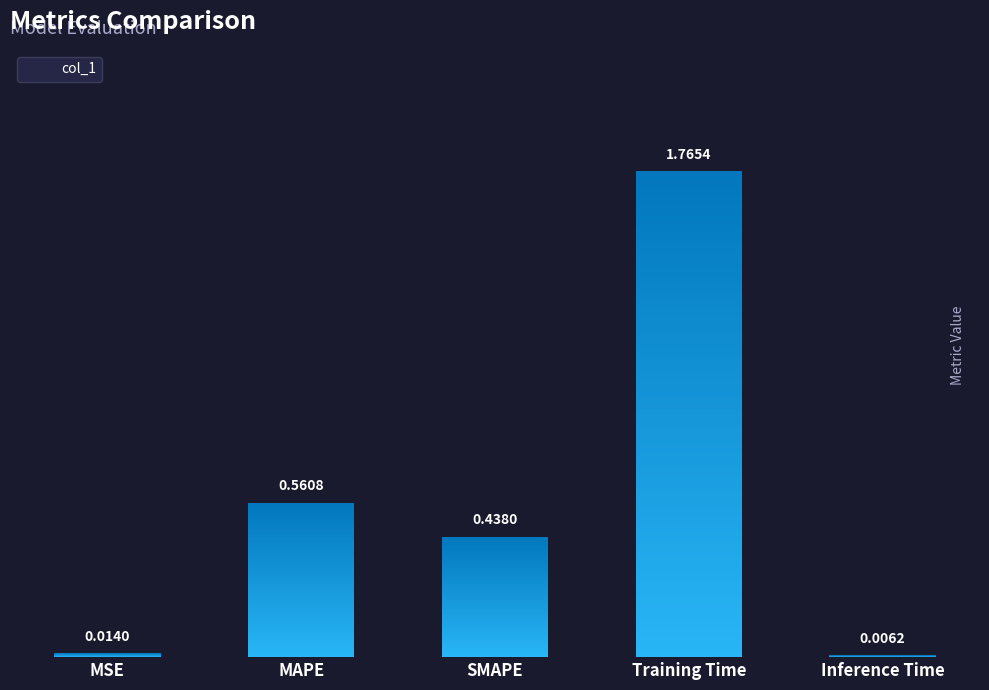

What is the change in value from SMAPE to Inference Time?

-0.4